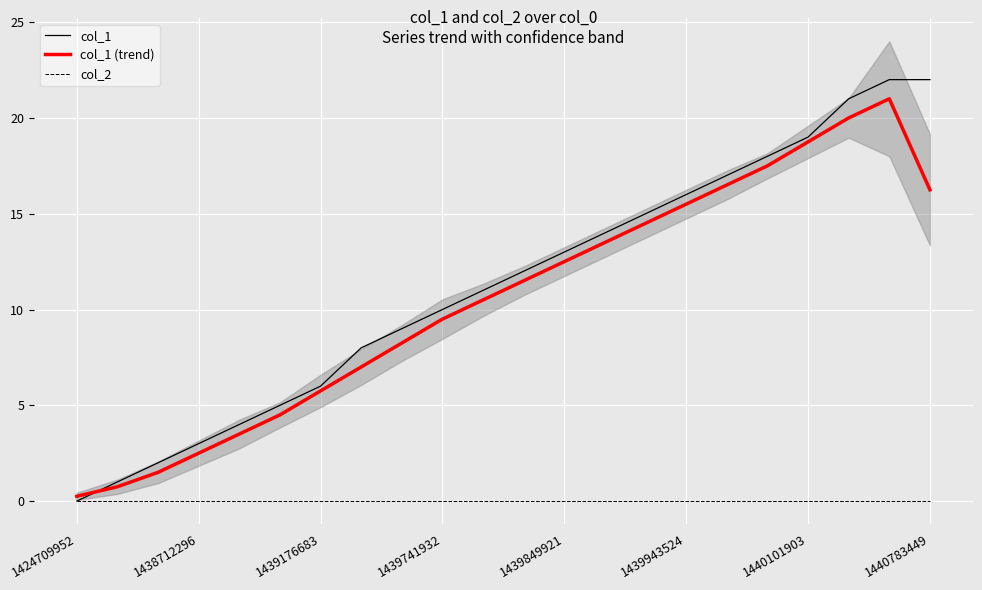

Which series has the largest range (max minus min)?

col_1